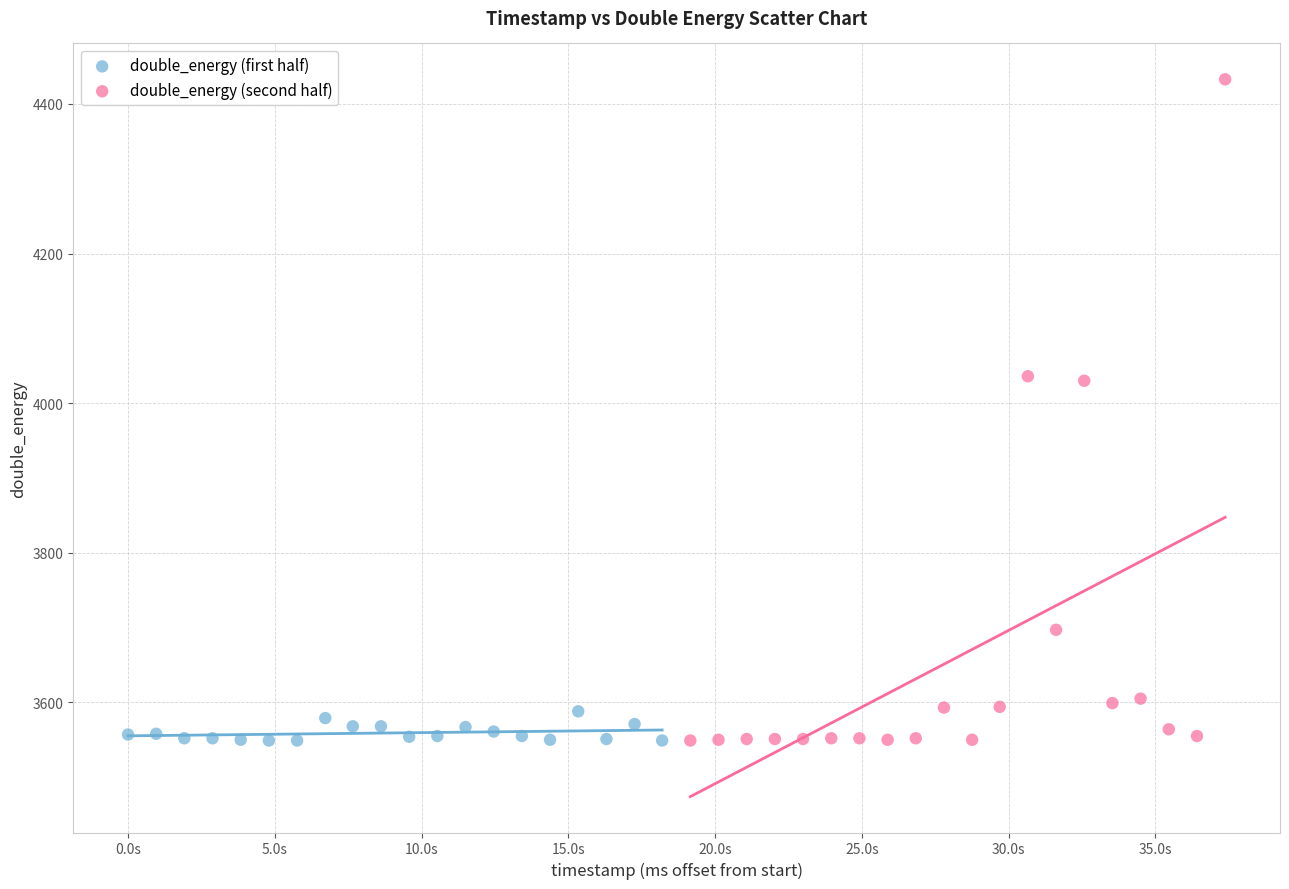

What are all the series names shown in the legend?

double_energy (first half), double_energy (second half)